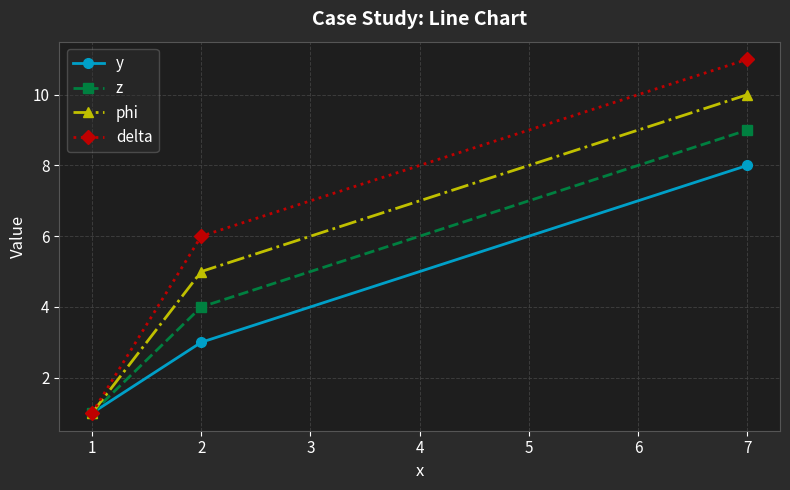

Is it true that z equals 4 at 2?

True